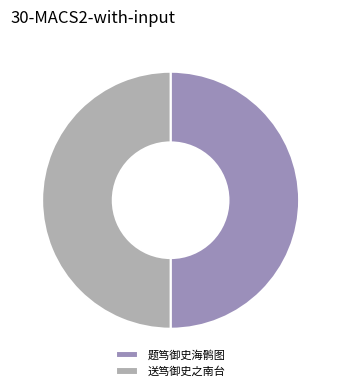

How many segments does this pie chart have?

2